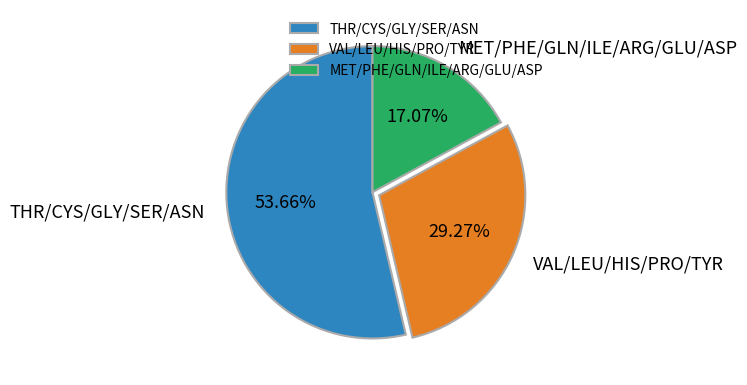

Which has a higher value, THR/CYS/GLY/SER/ASN or MET/PHE/GLN/ILE/ARG/GLU/ASP?

THR/CYS/GLY/SER/ASN